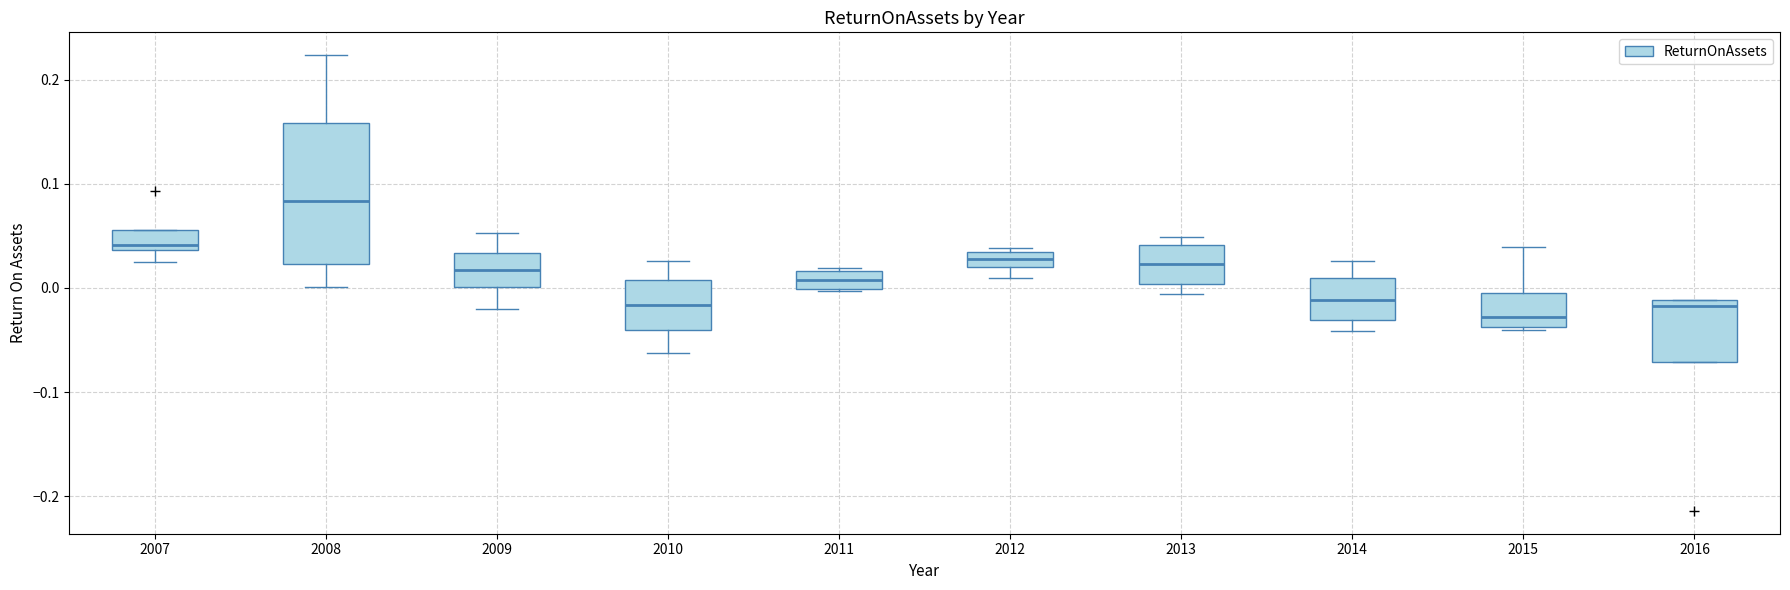

Which box's median line is the lowest?

2015